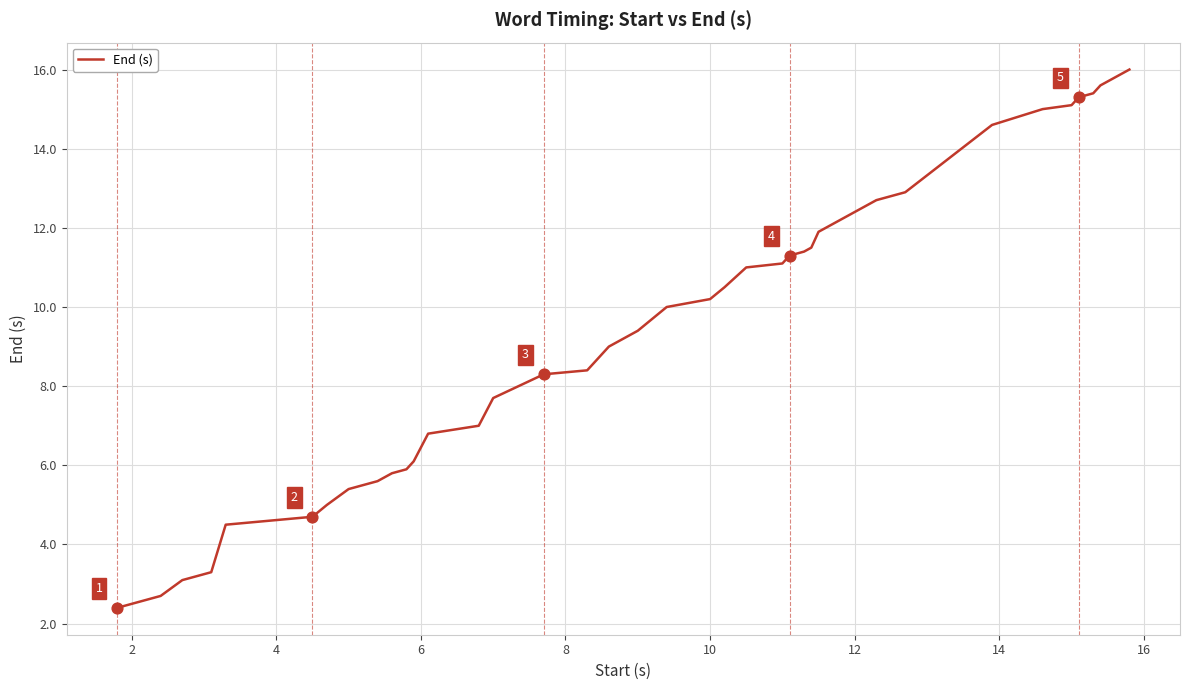

What is the difference between the maximum and minimum values?

13.6